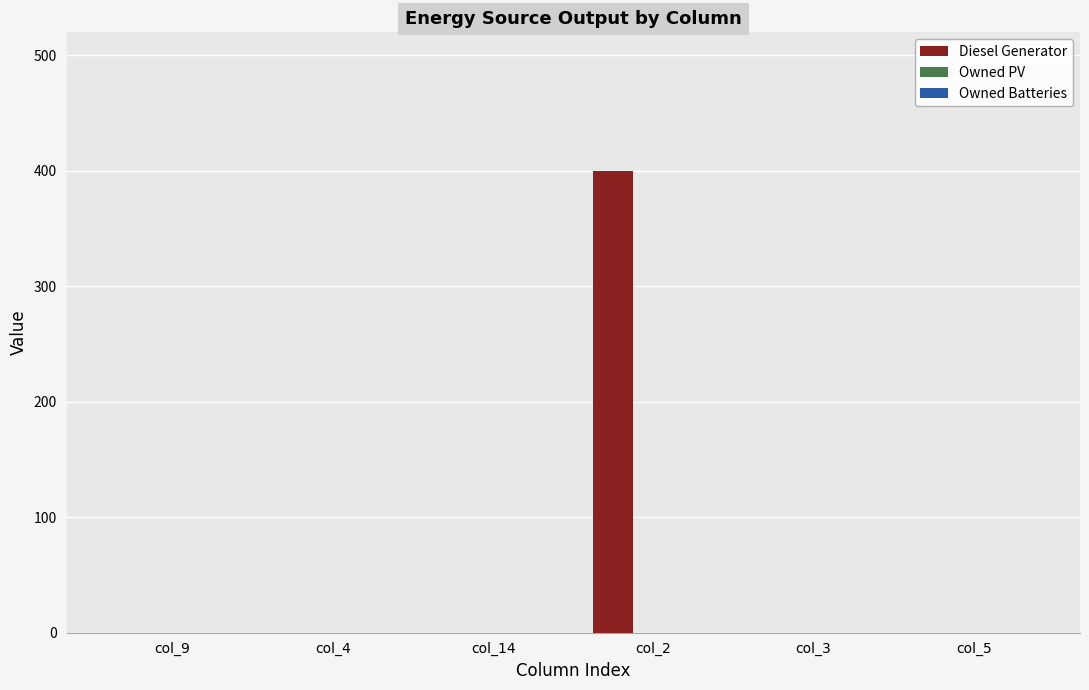

At which category does the chart reach its peak across all series?

col_2